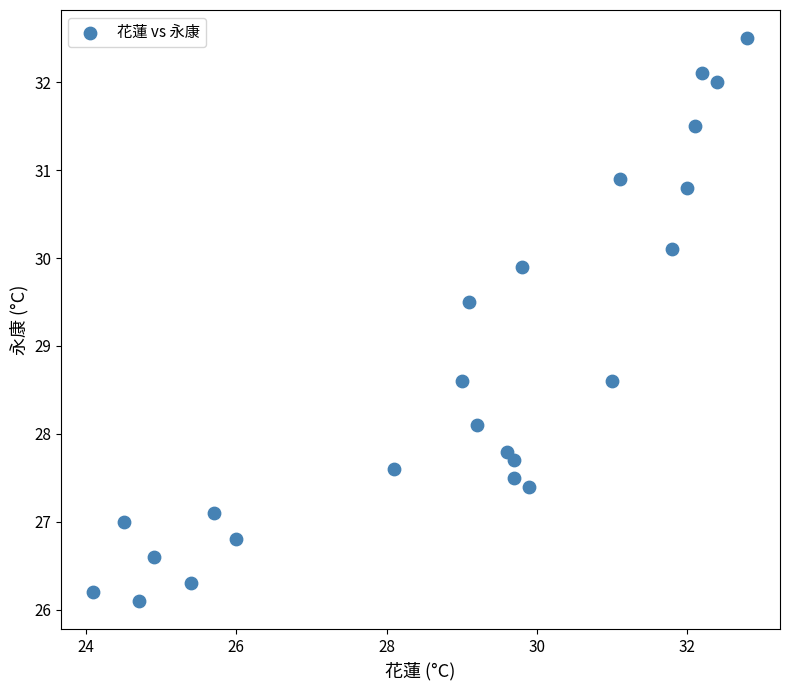

What is the range of X values (max minus min)?

8.7